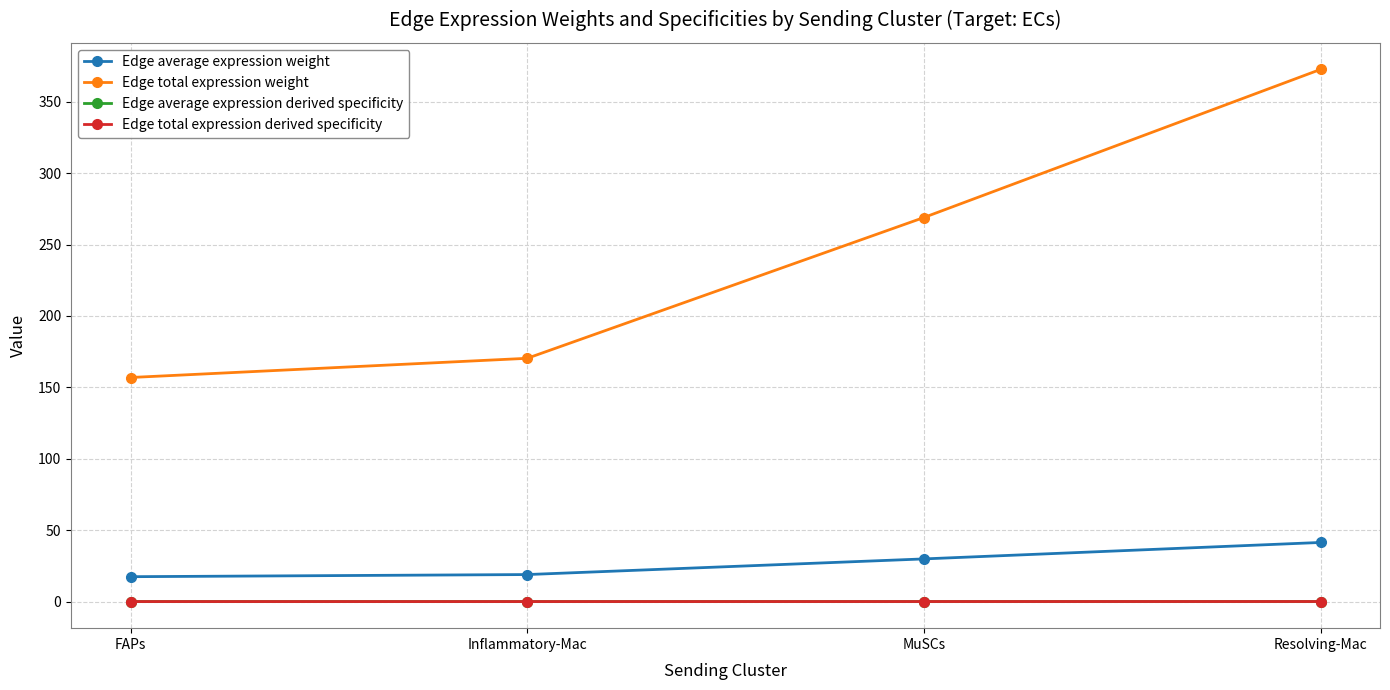

Is this an area chart (filled region under the line)?

No